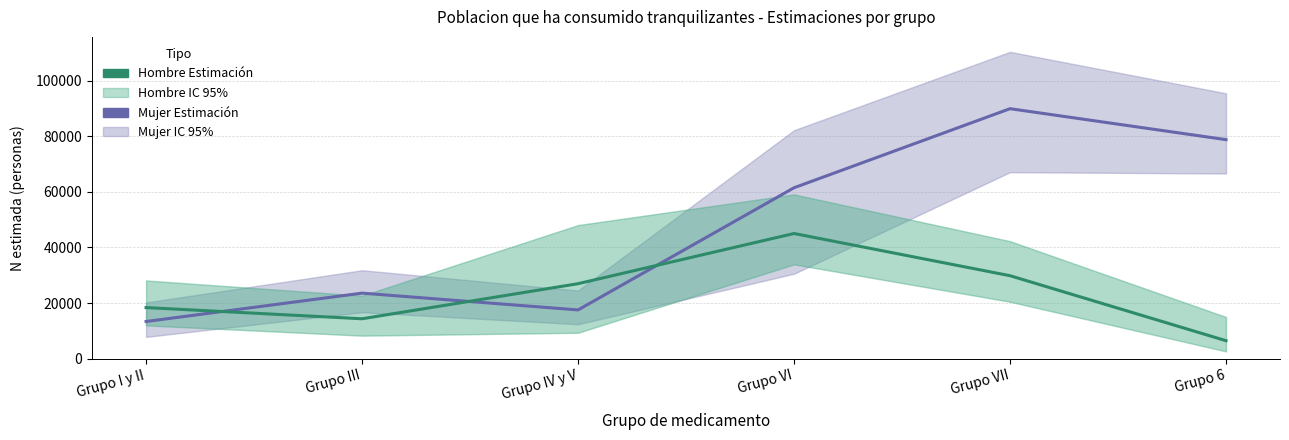

Does the chart display data point markers on the line(s)?

No